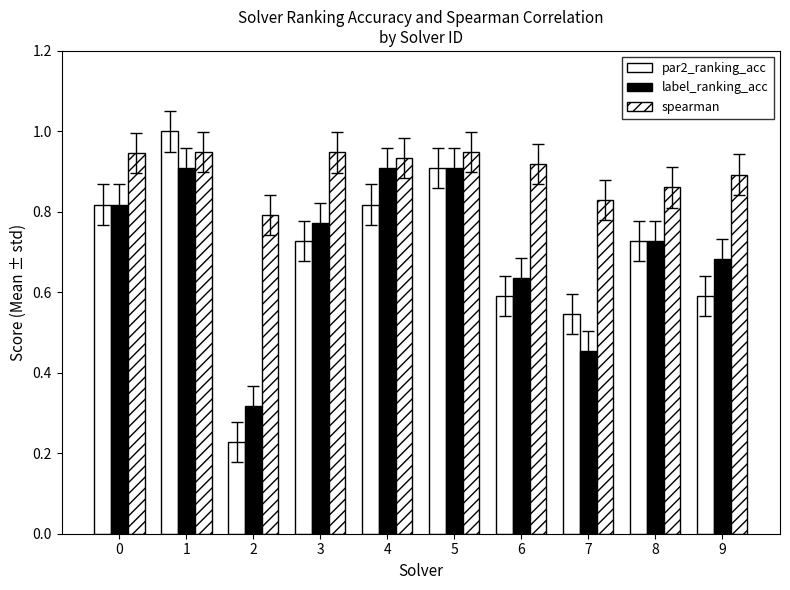

Count the par2_ranking_acc values in the range 0 to 1.

10